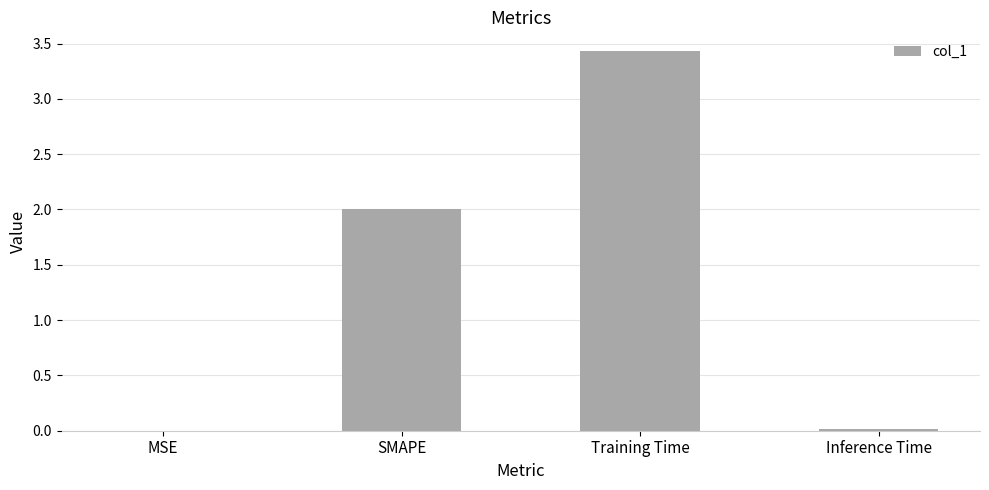

What is the maximum value shown in the chart?

3.4